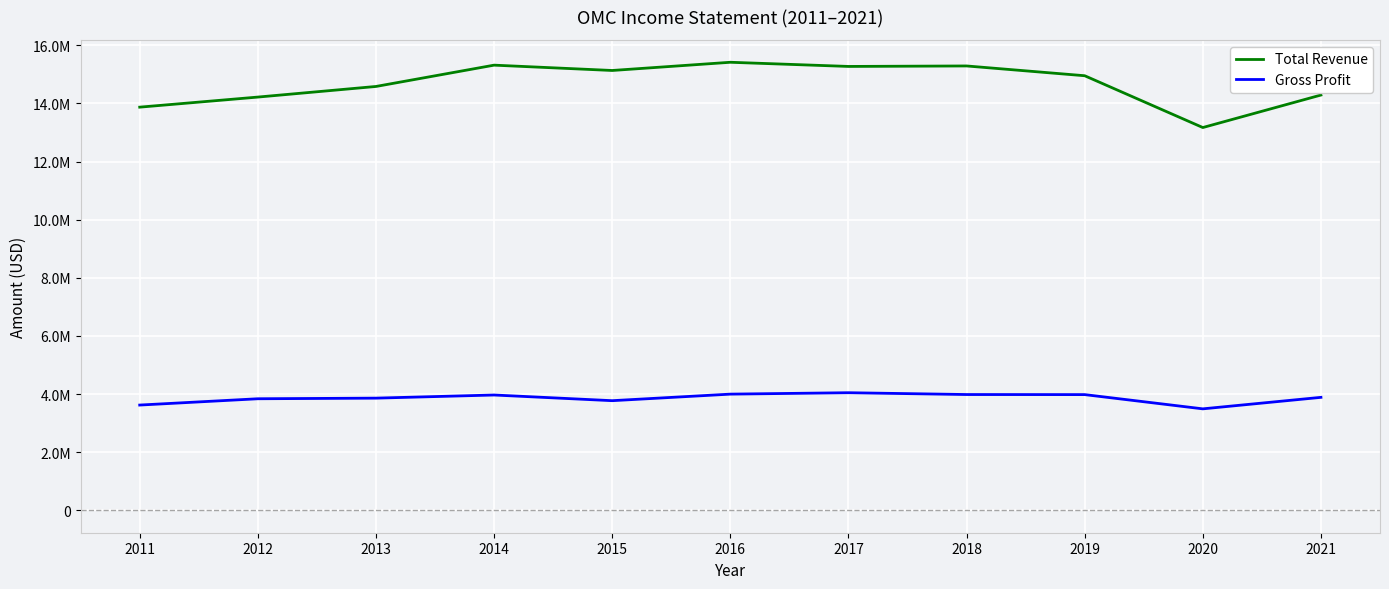

Reading right to left, transcribe all the data shown in this chart.

Total Revenue: 2021=14289400	2020=13171100	2019=14953700	2018=15290200	2017=15273600	2016=15416900	2015=15134400	2014=15317800	2013=14584500	2012=14219400	2011=13872500
Gross Profit: 2021=3887400	2020=3491500	2019=3981500	2018=3984100	2017=4046400	2016=3997900	2015=3772500	2014=3967800	2013=3860100	2012=3838700	2011=3621900